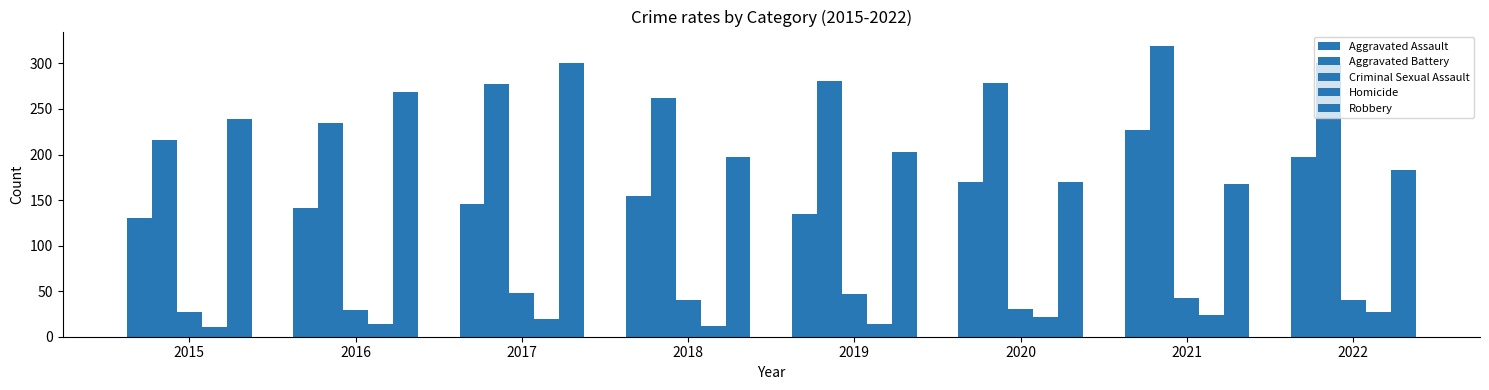

Which category has the highest value in the Aggravated Assault series?

2021